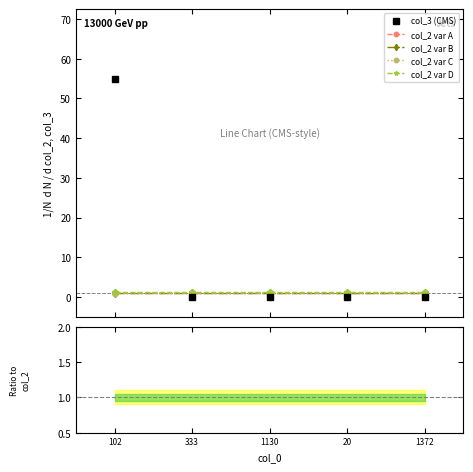

The col_2 var A series shows 1.0 at 102. True or false?

True